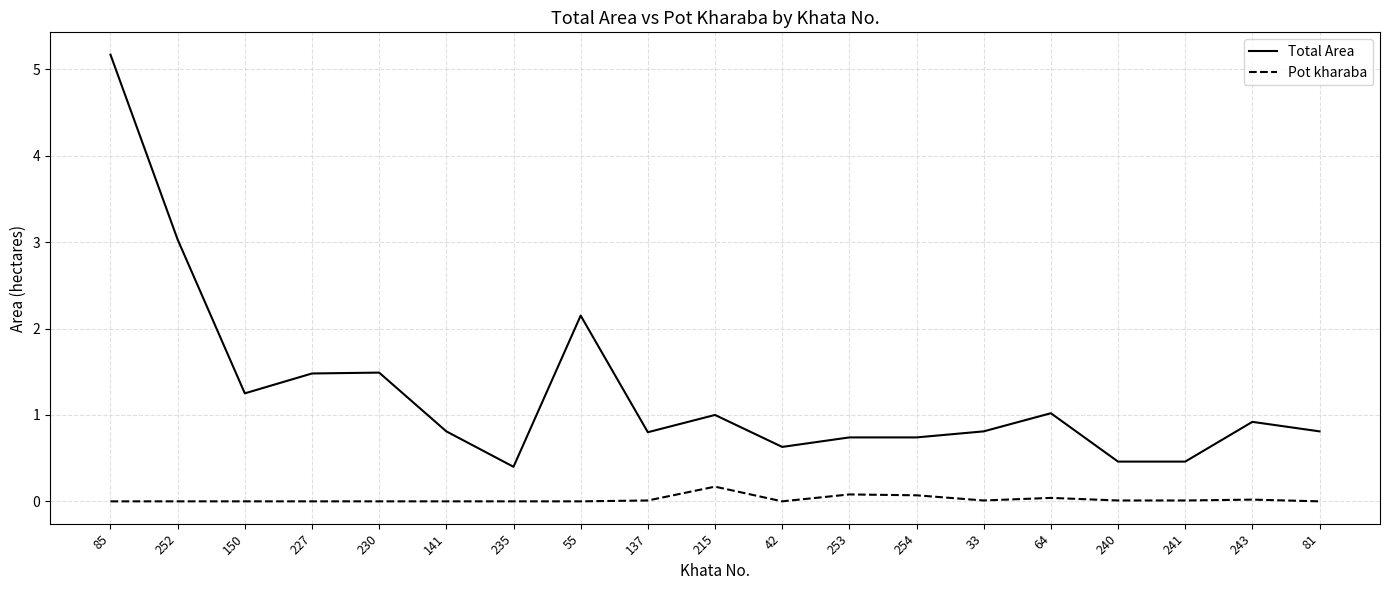

True or false: Pot kharaba has more than 2 interior local peaks.

True